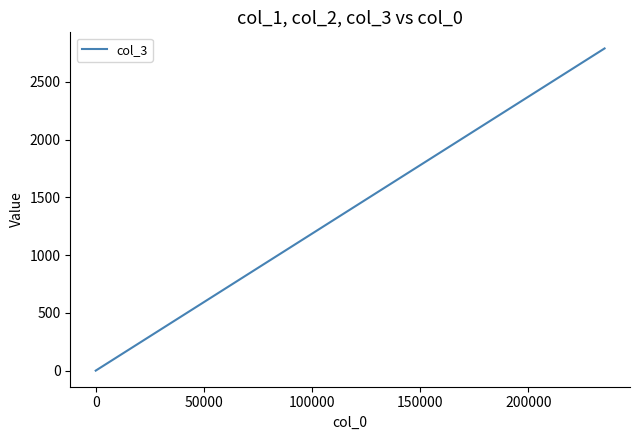

What is the difference between the maximum and minimum values?

2788.4